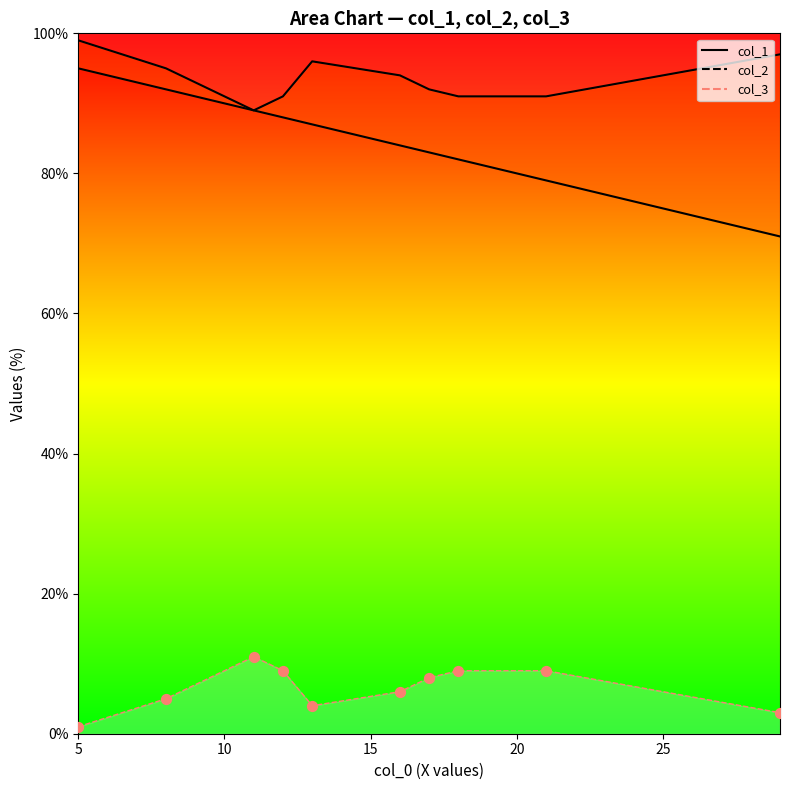

What is the total value across all series at 16?

184